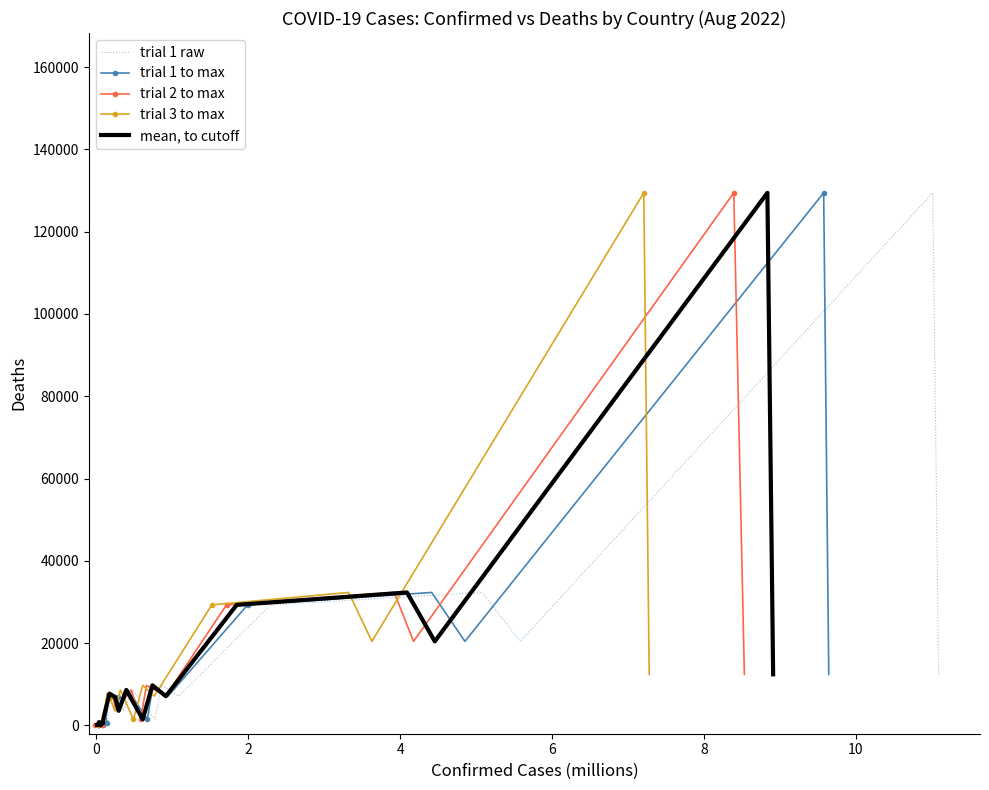

True or false: trial 2 to max has a value of 1378 at 10.

False